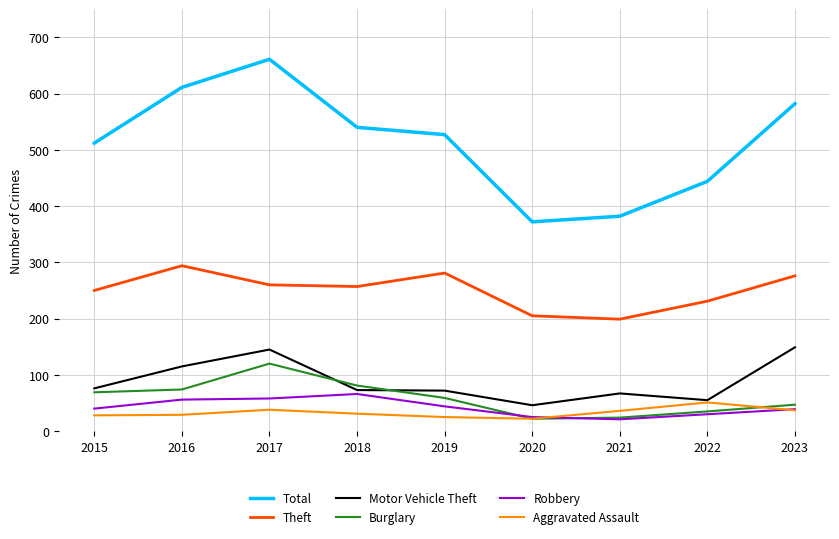

Is it true that Total equals 233 at 2021?

False